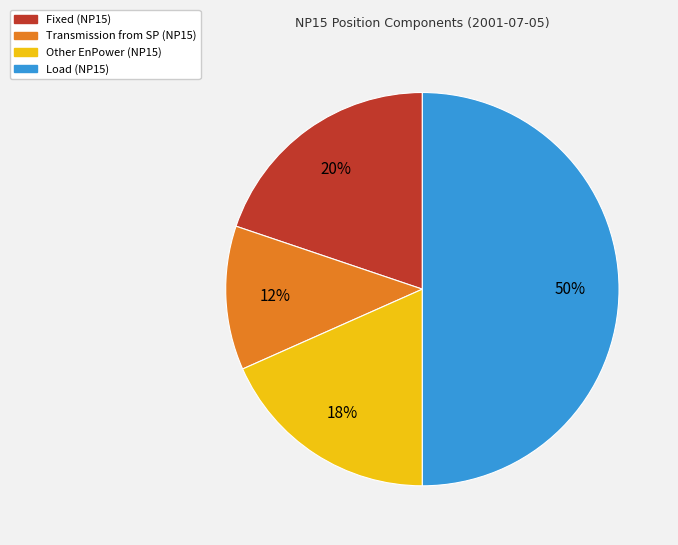

True or false: Transmission from SP (NP15) accounts for 2% of the total.

False